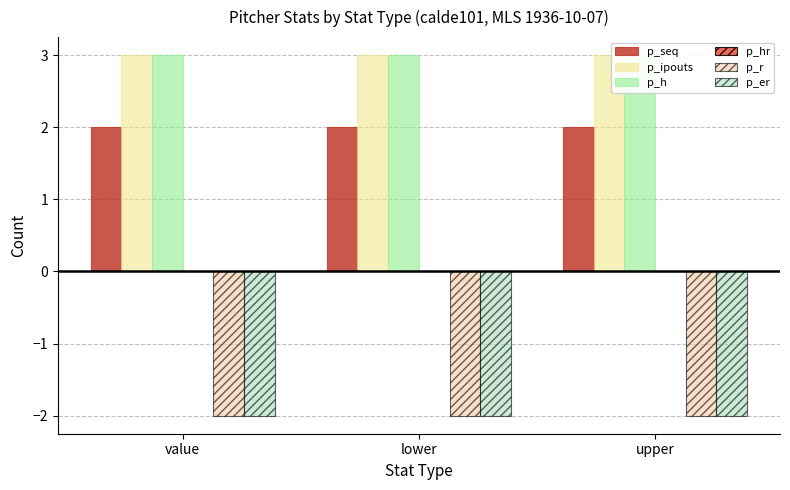

What is the total value across all series at upper?

4